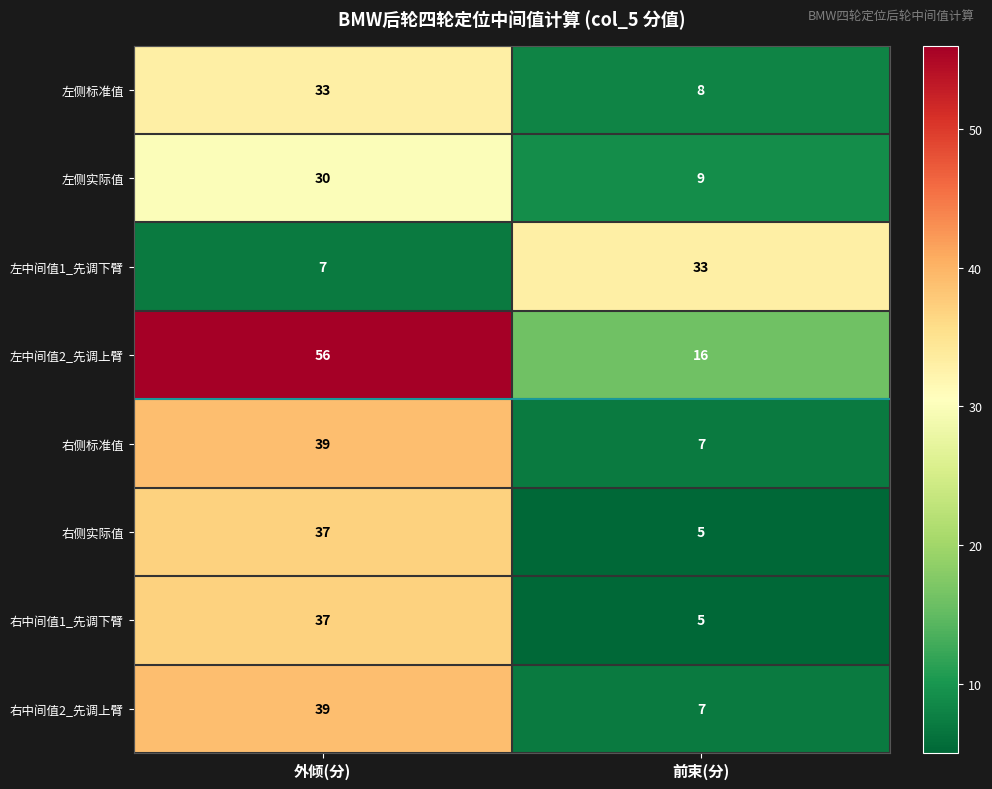

What is the total value across all series at 外倾(分)?

278